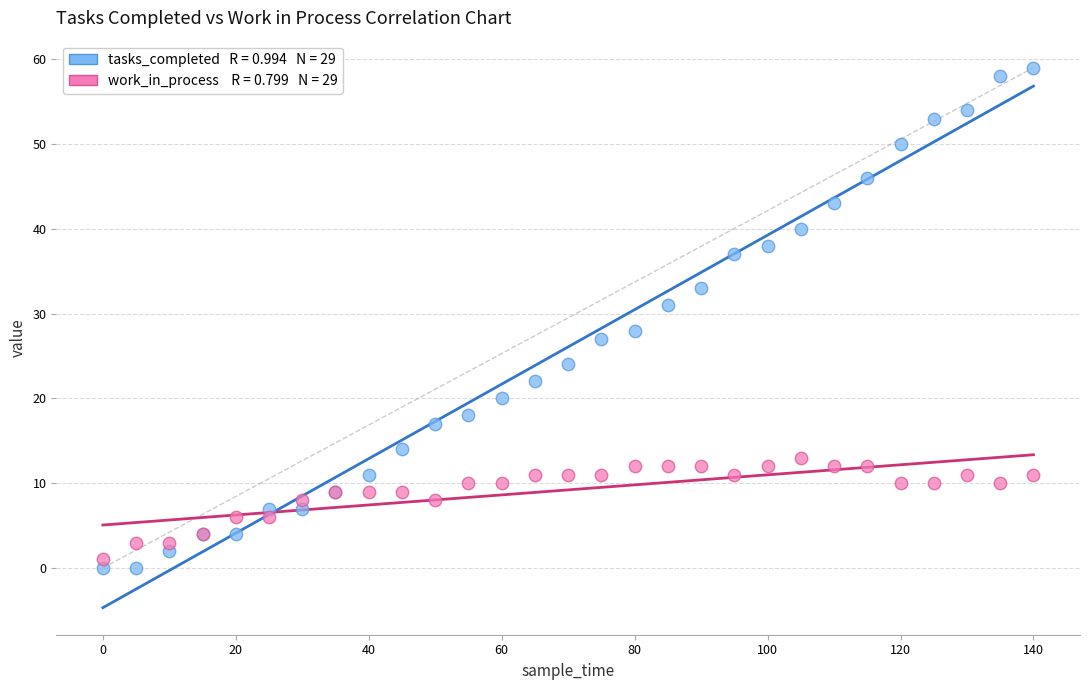

Across all series, what Y value is closest to 29?

28